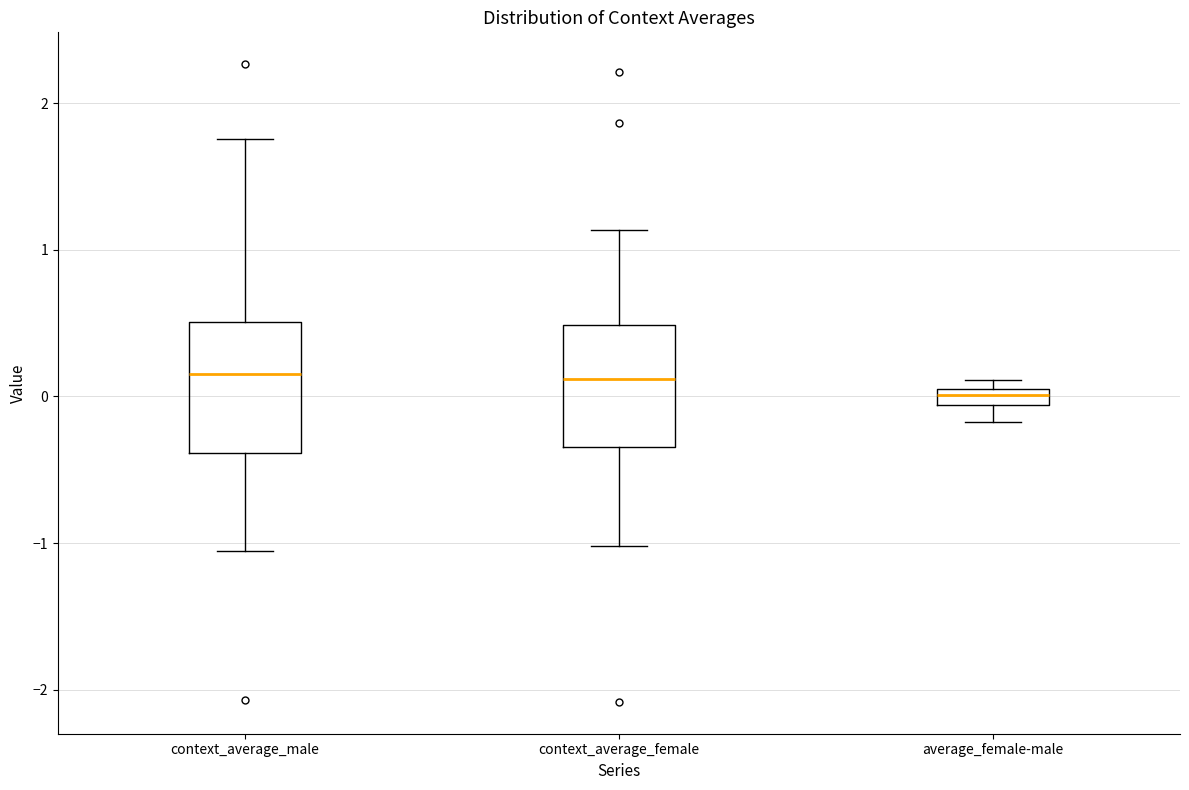

Which box has the lowest median line?

average_female-male